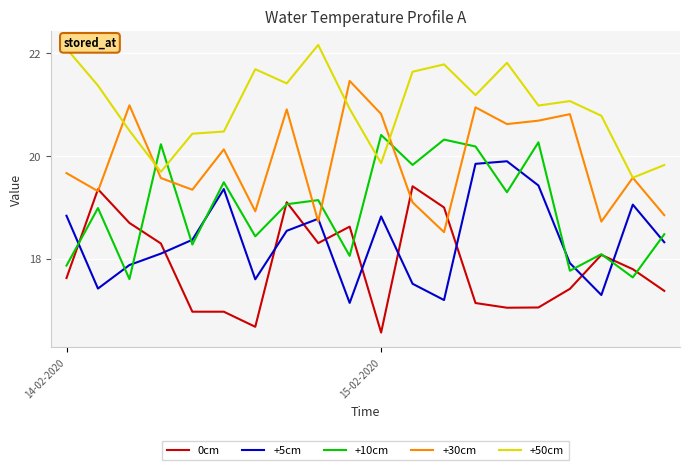

What is the greatest value displayed?

22.2